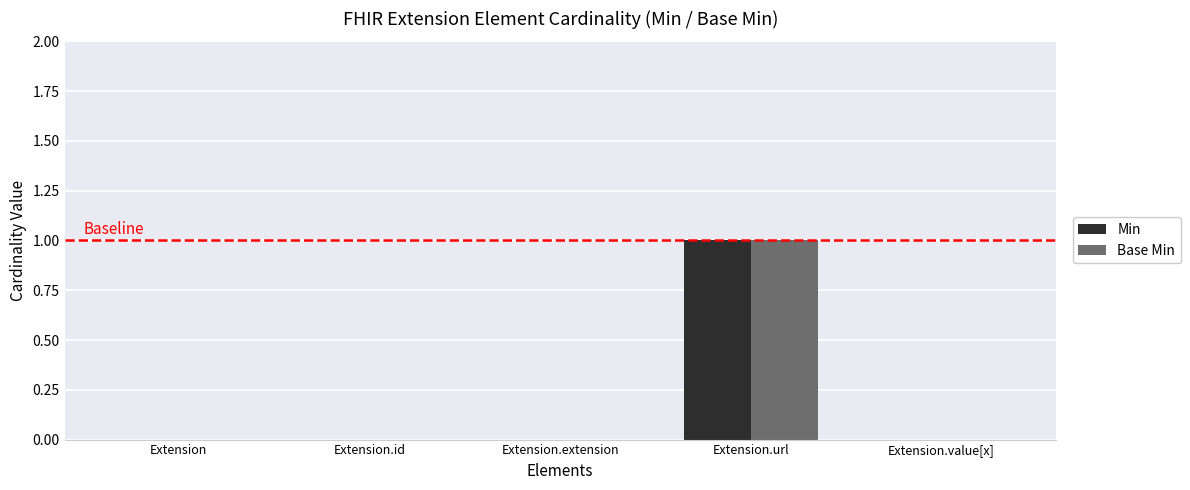

At which category is the sum across all series the highest?

Extension.url